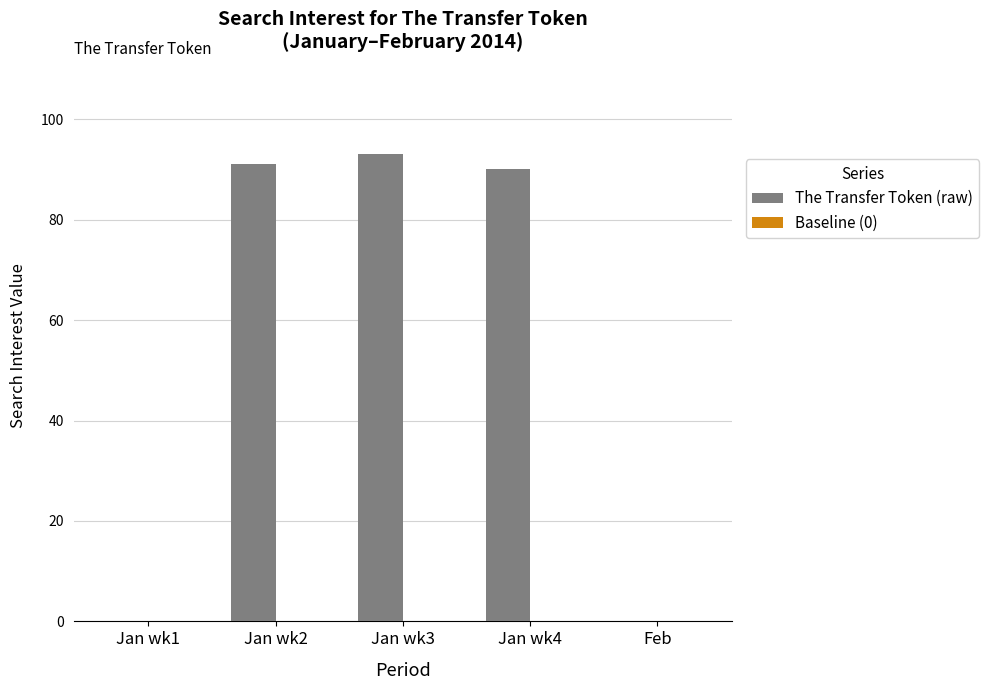

What is the sum of all values?

274